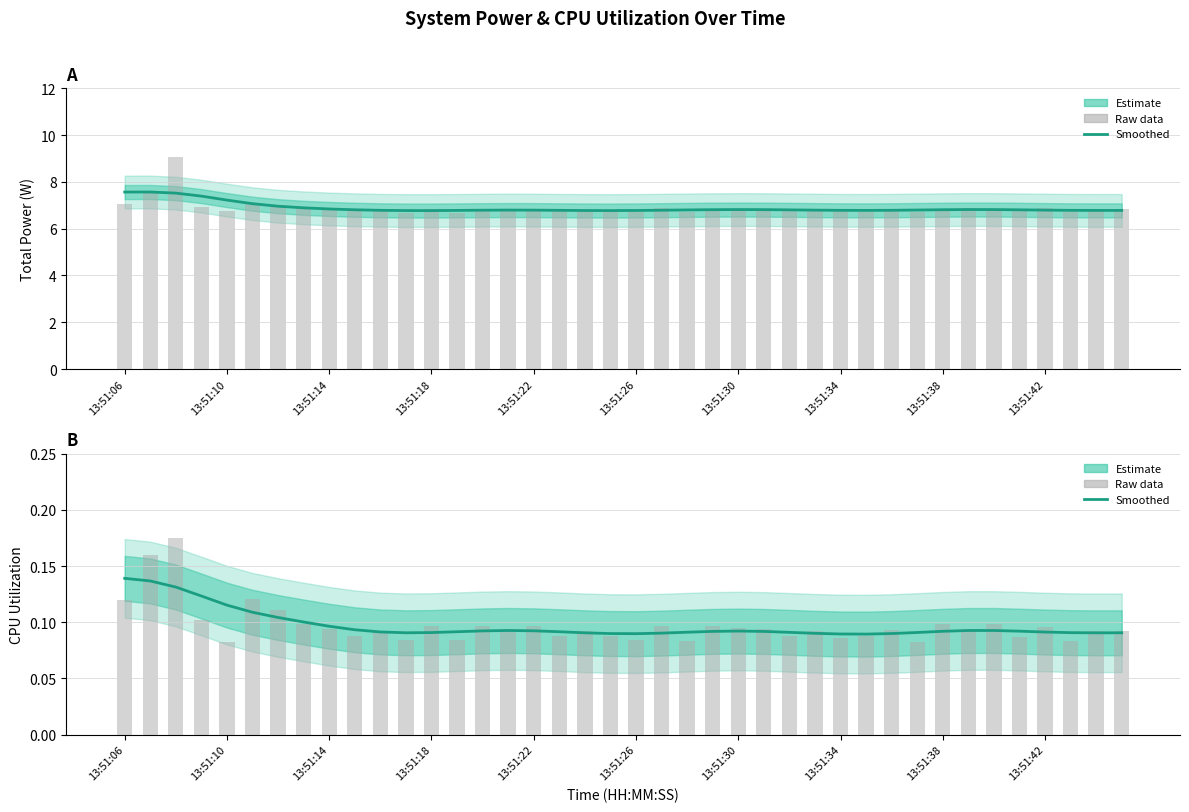

What position from the left is 13:51:14?

9